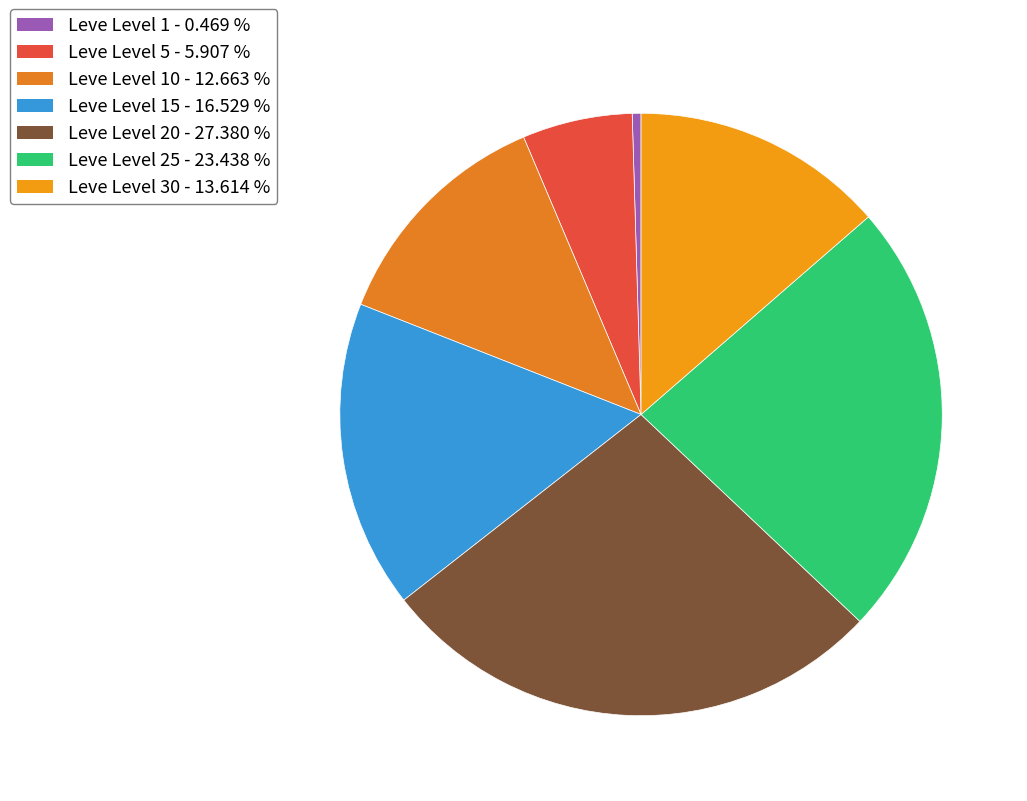

Count the number of slices in the pie.

7